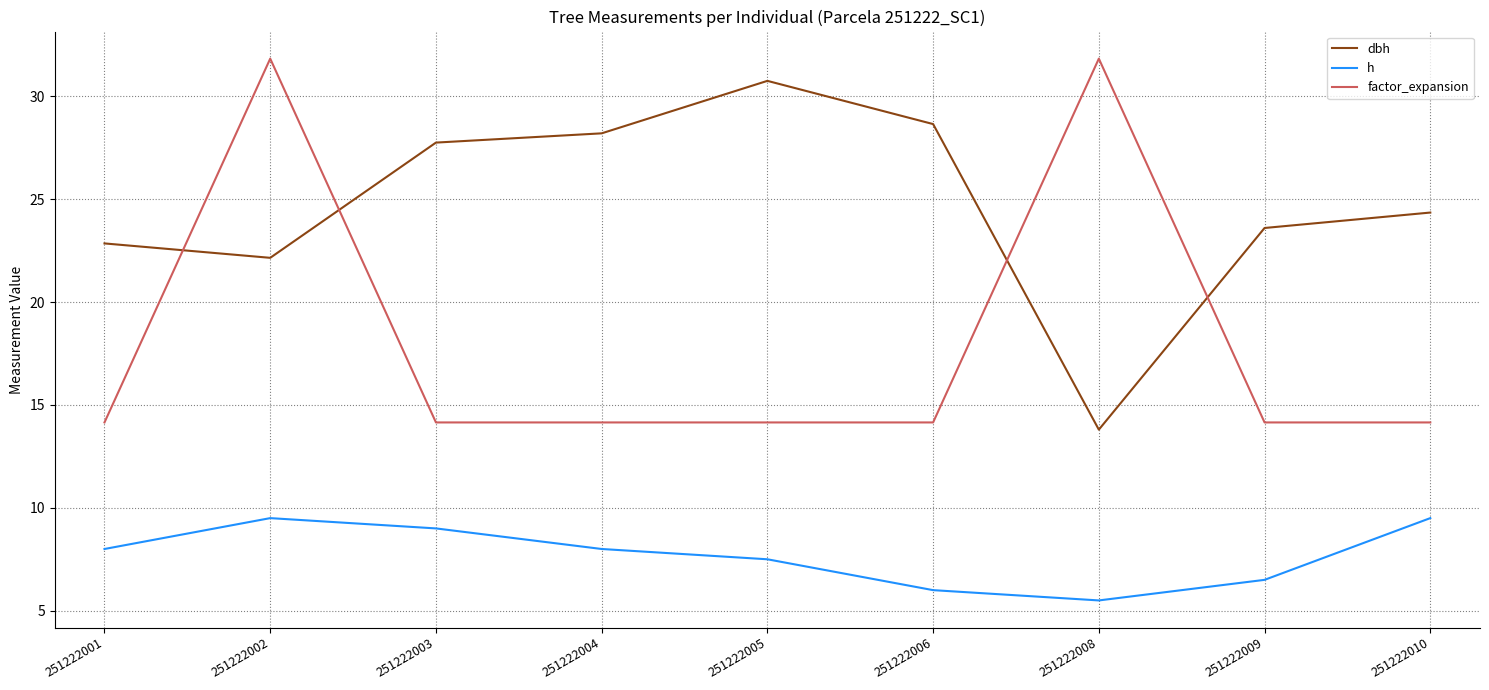

What is the sum of all dbh values?

222.1